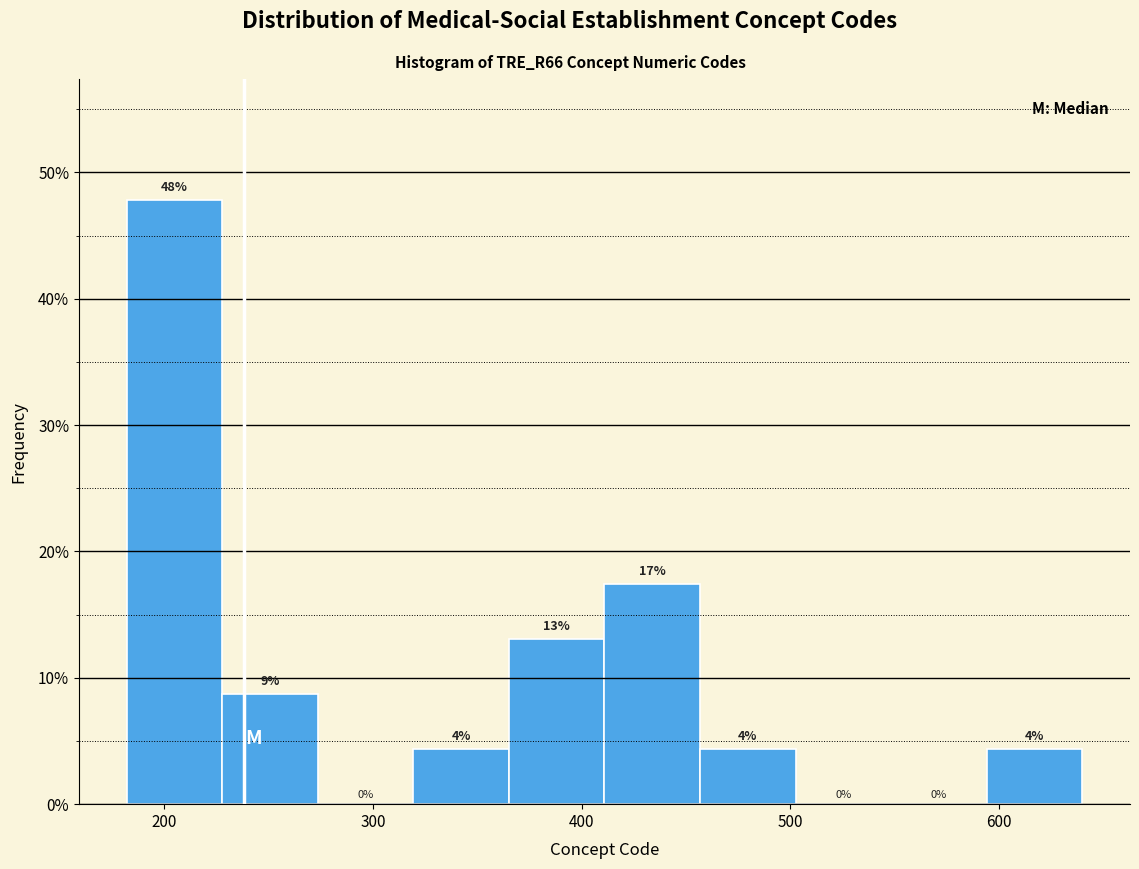

Which range on the x-axis has the tallest bar?

180 to 230